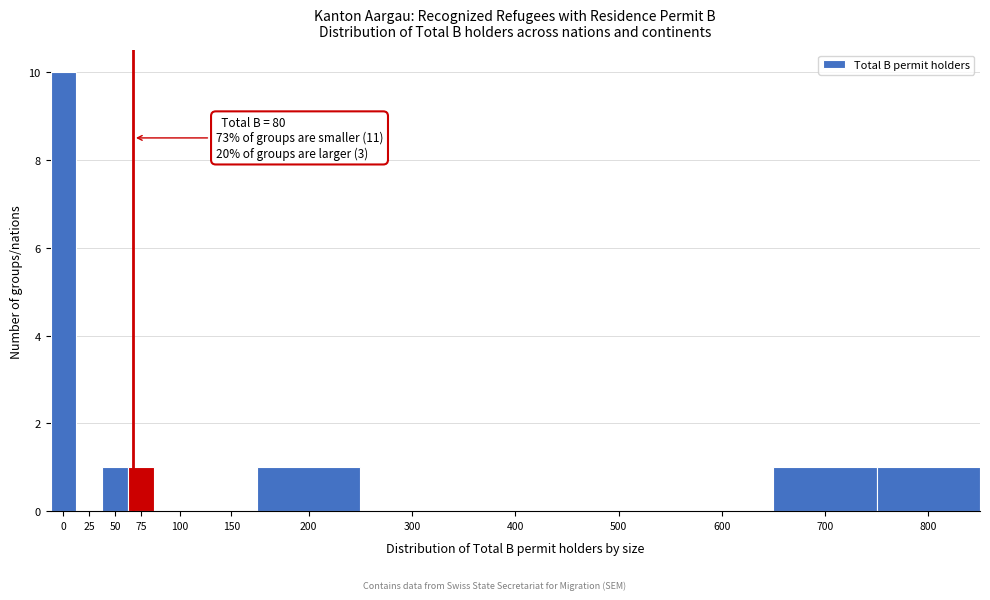

Reading left to right, what are all the values shown in this chart?

0=10	25=0	50=1	75=1	100=0	150=0	200=1	300=0	400=0	500=0	600=0	700=1	800=1